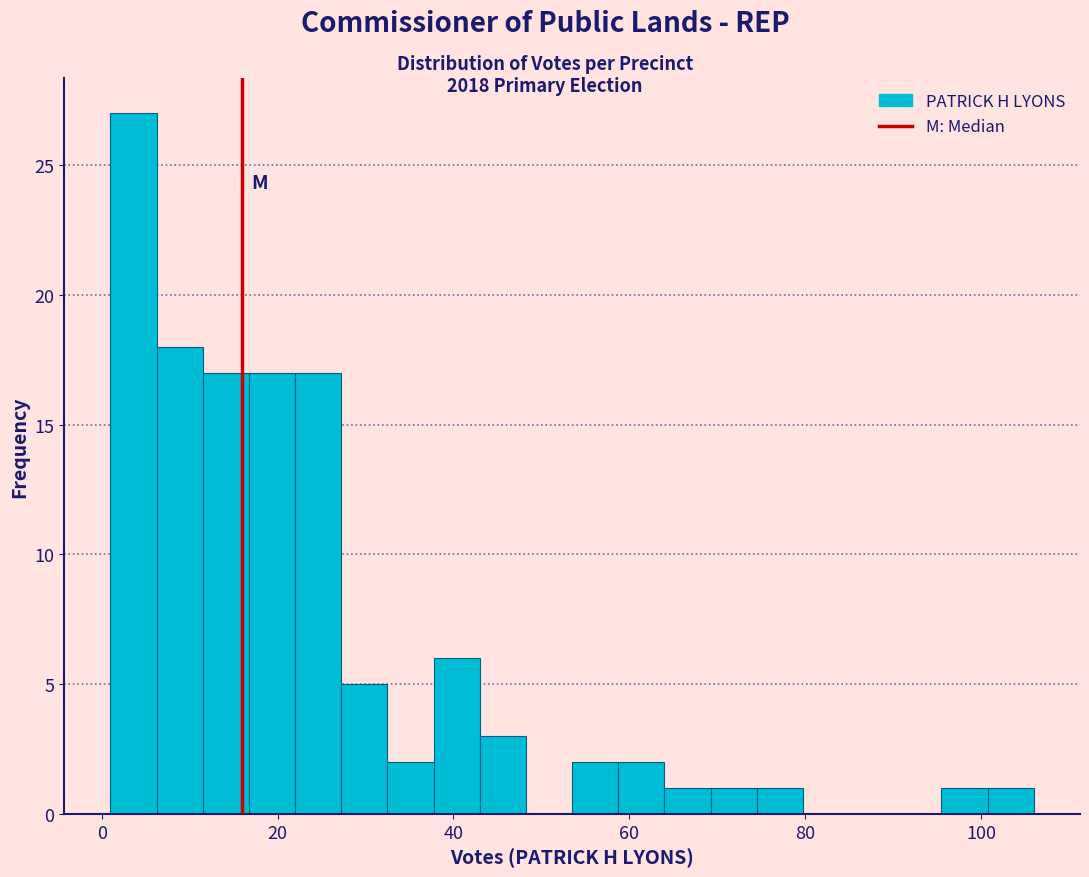

Read against the x-axis, roughly where is the centre of the tallest bar?

4